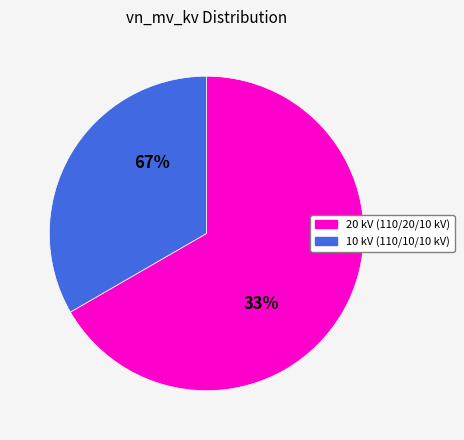

How many segments does this pie chart have?

2